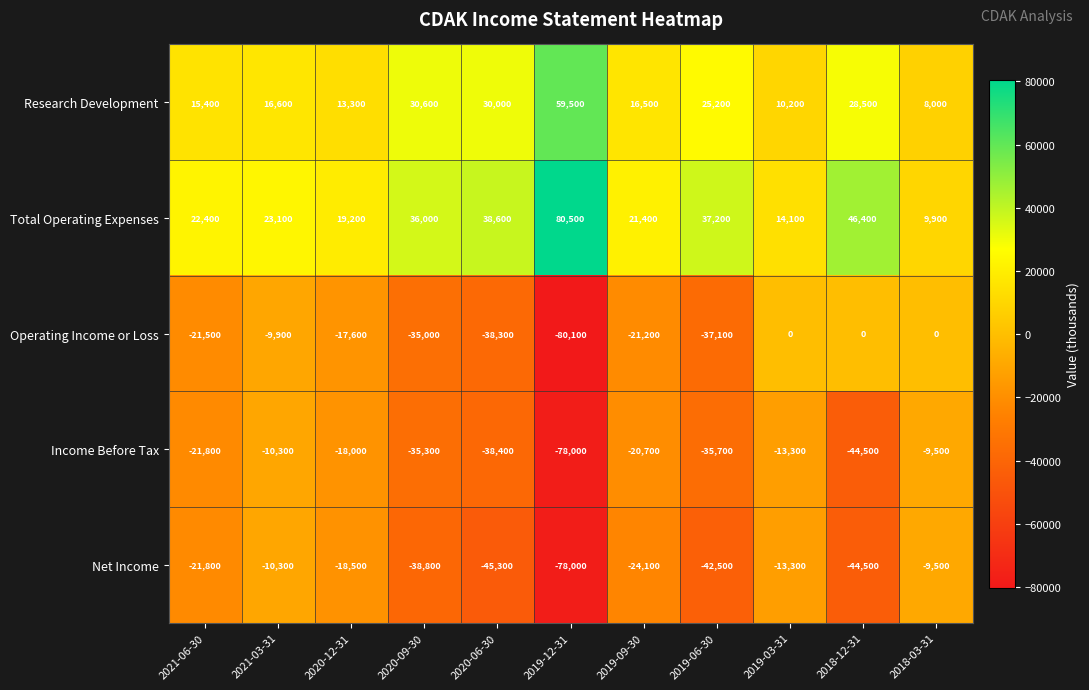

What is the minimum value for Operating Income or Loss?

-80100